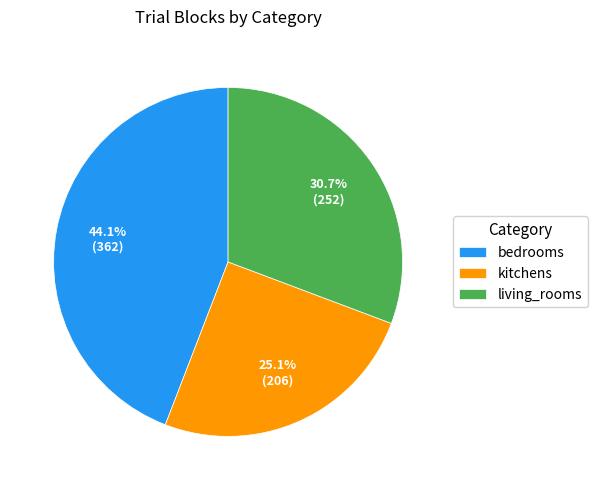

What percentage do kitchens and bedrooms together represent?

69.3%